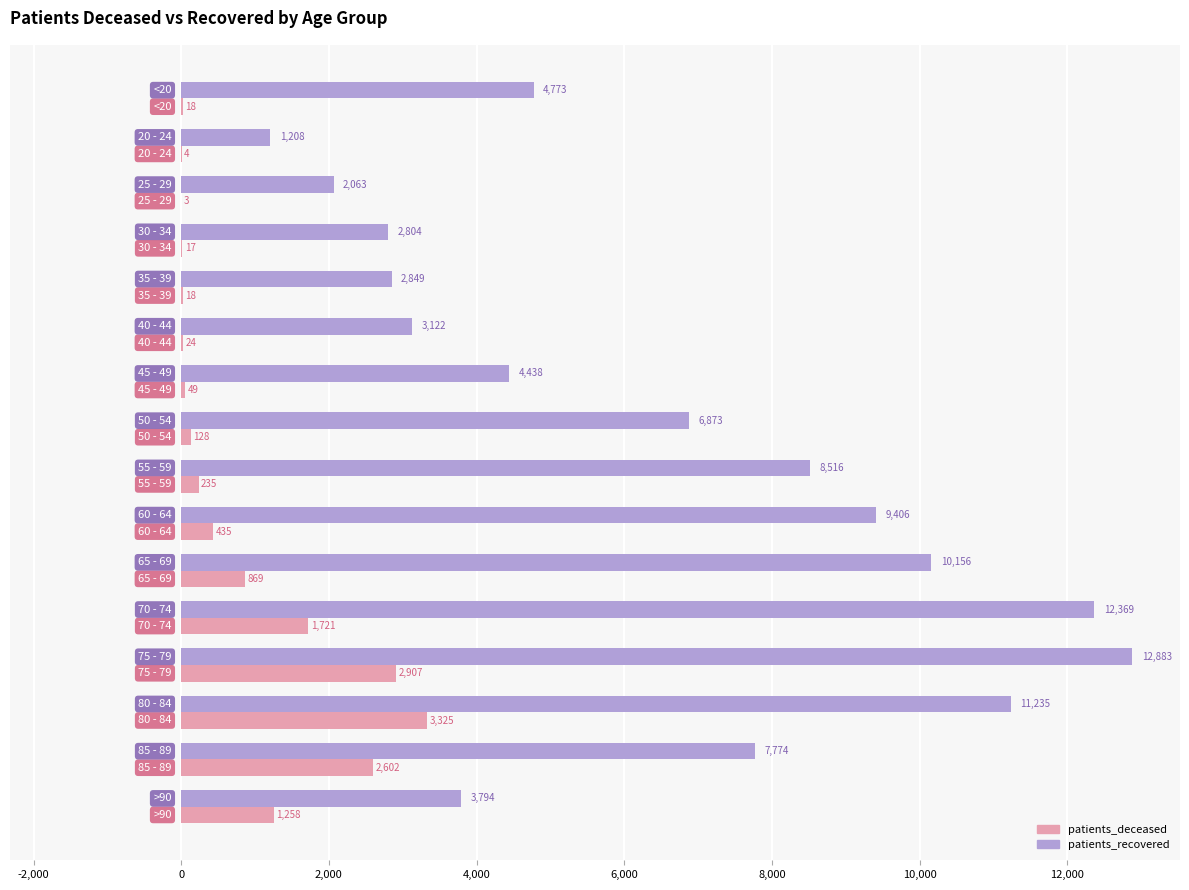

What is the highest value of the patients_recovered series?

12883